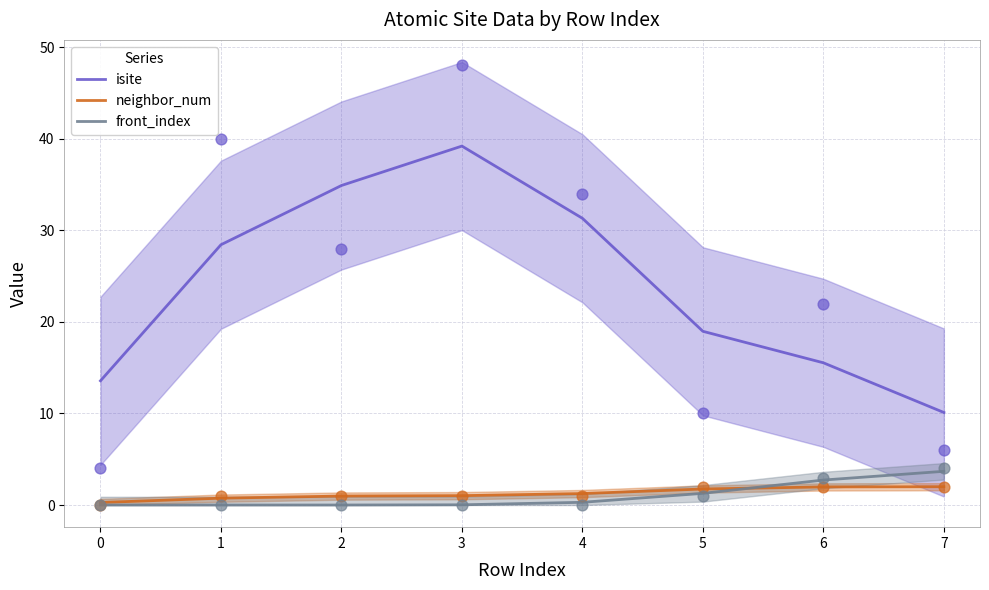

What are all the series names shown in the legend?

isite, neighbor_num, front_index